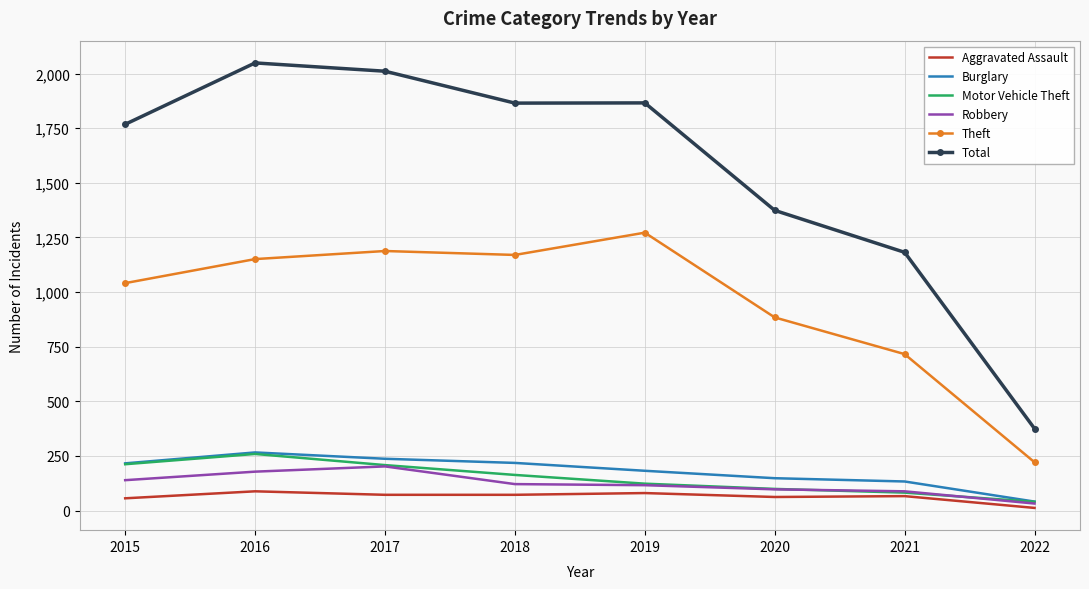

Which category has the lowest value in the Burglary series?

2022